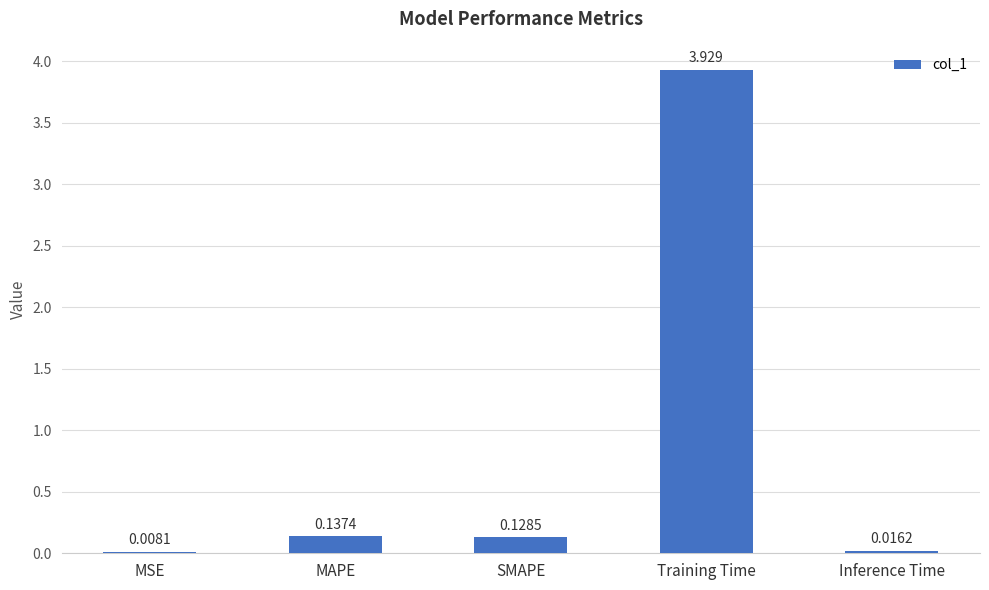

How many categories are shown in the chart?

5